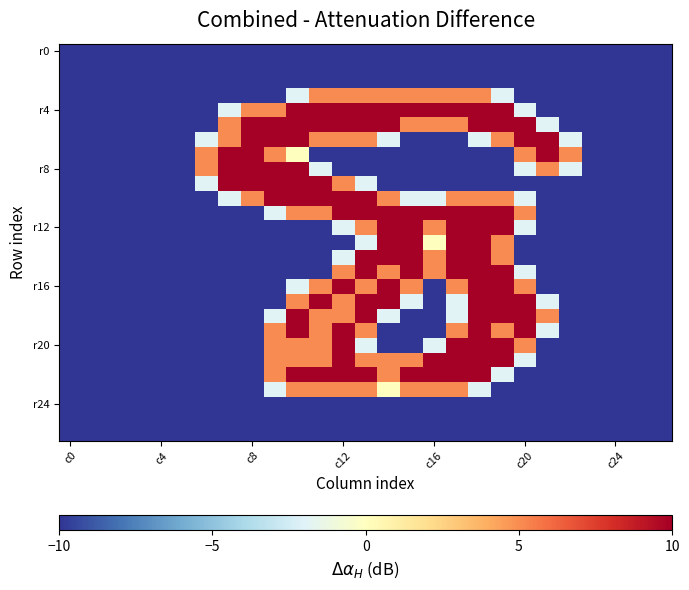

What is the maximum value shown in the chart?

10.0